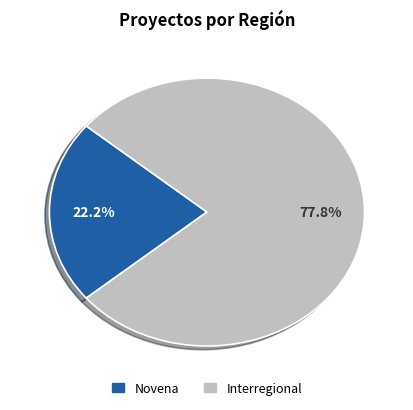

How many slices are in this pie chart?

2